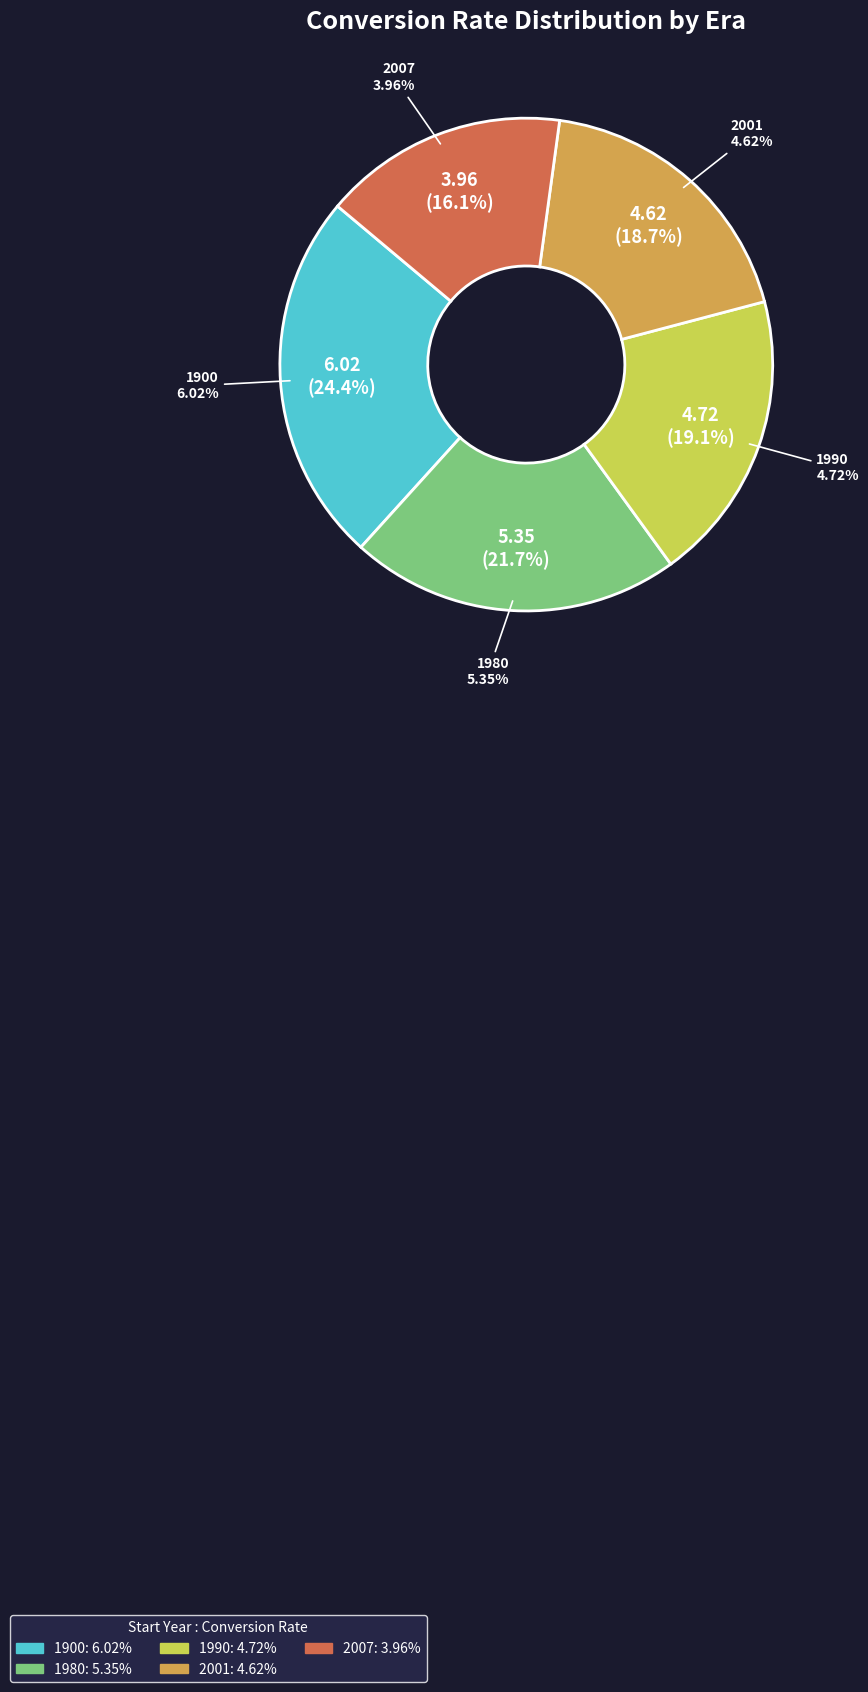

What percentage is the 2001 slice, to the nearest percent?

19%